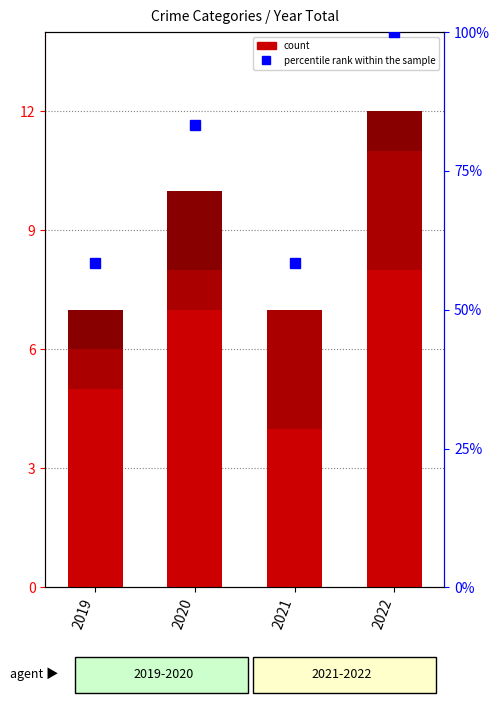

What is the average value of the Robbery series?

6.0